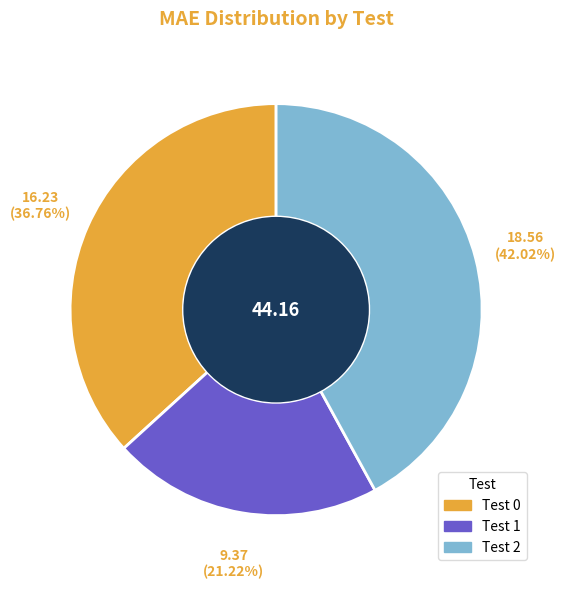

Is there a majority slice in this chart?

No